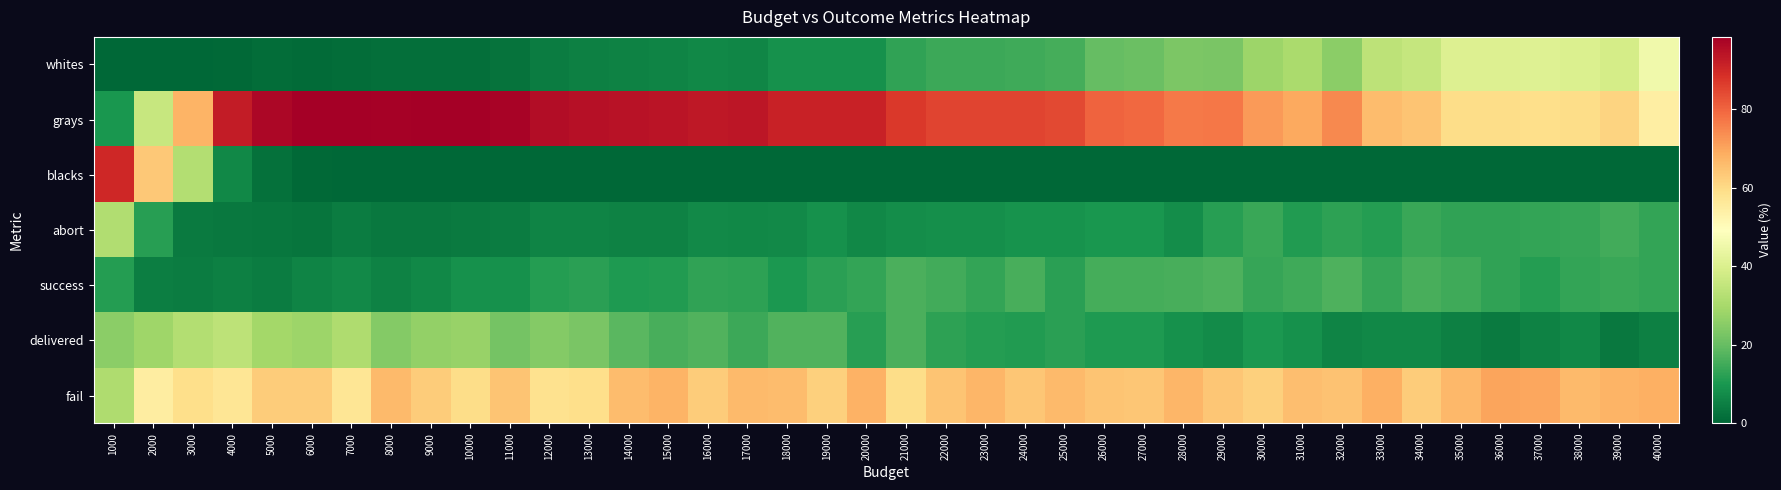

List the series in order of their peak value, lowest first.

success, abort, delivered, whites, fail, blacks, grays